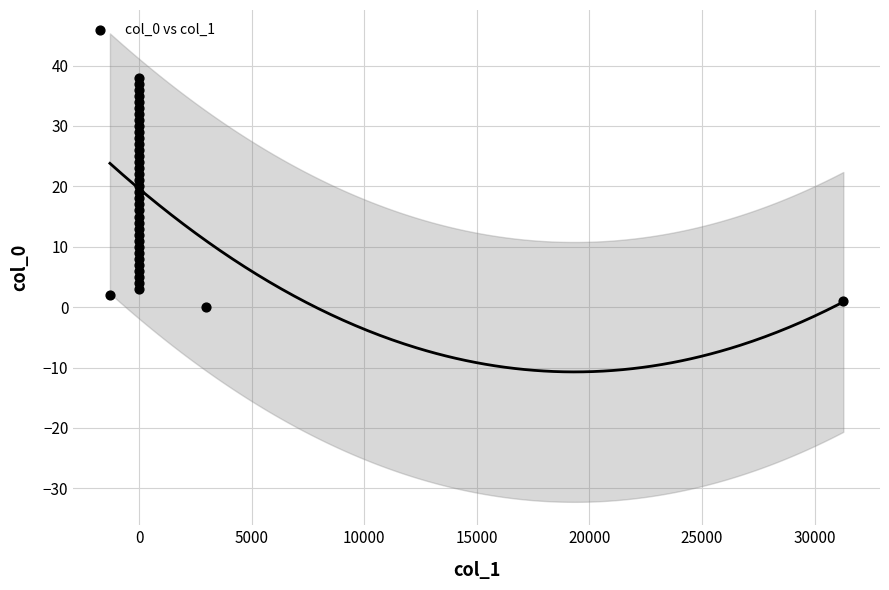

What is the range of Y values (max minus min)?

38